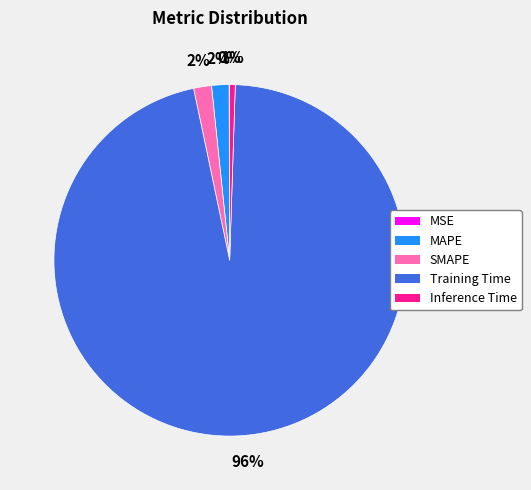

To the nearest percent, what portion does Inference Time represent?

1%